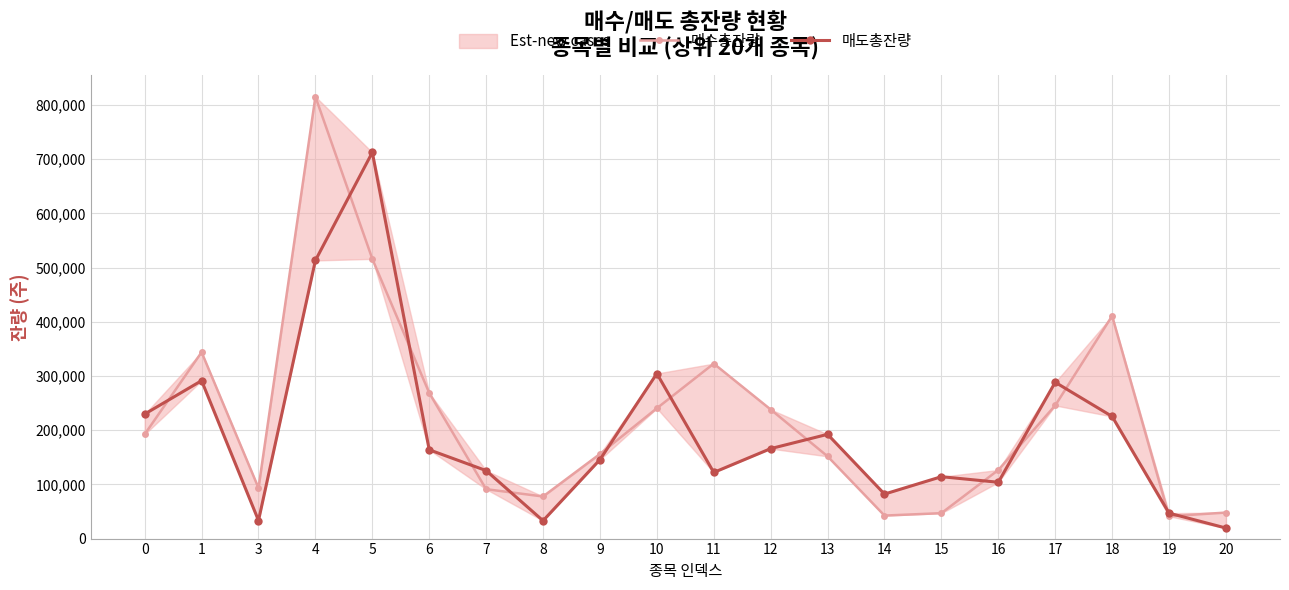

Which series has the largest range (max minus min)?

매수총잔량